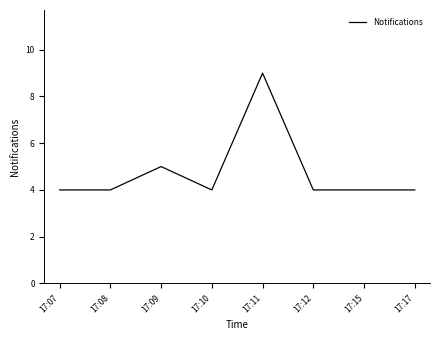

What is the ratio of the value at 17:17 to the value at 17:08?

1.0